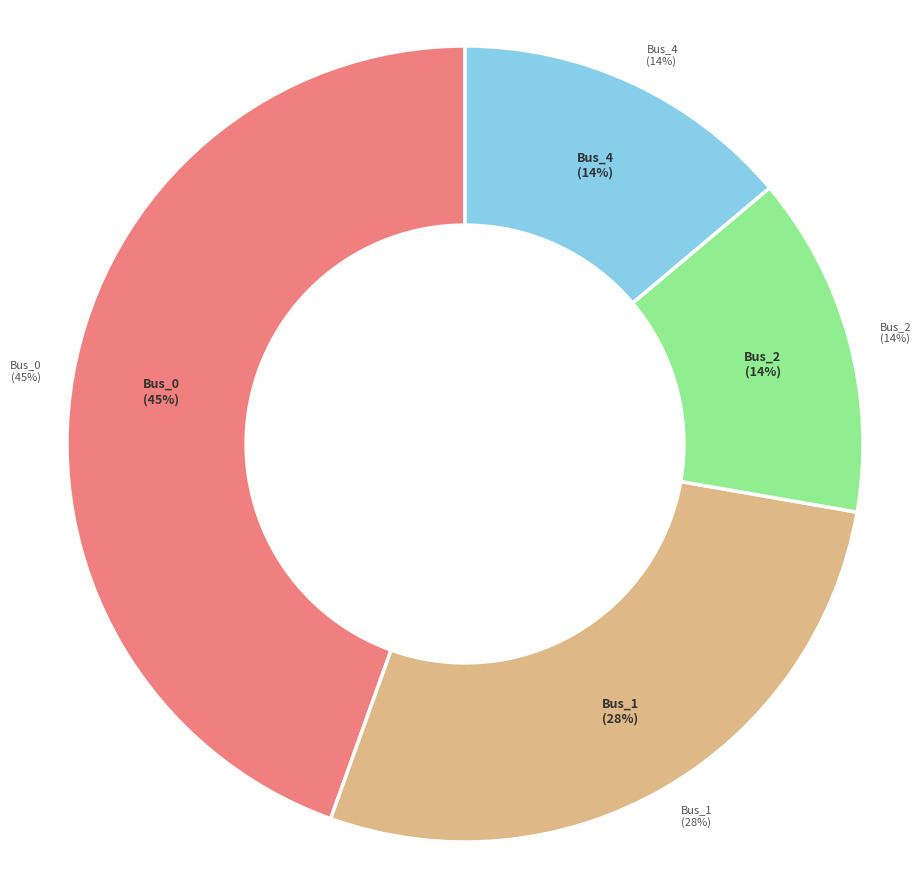

Is there a majority slice in this chart?

No